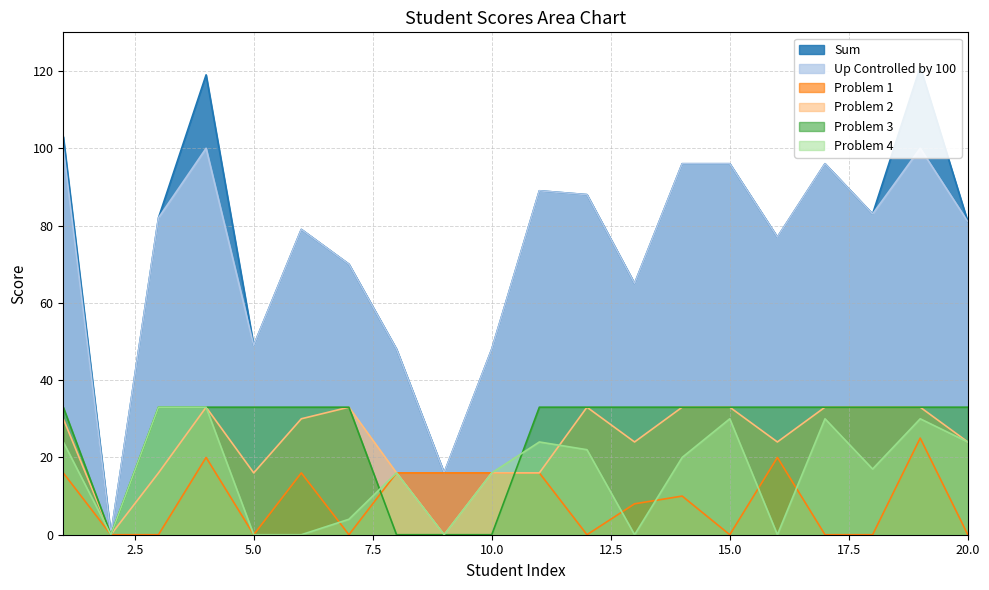

Reading left to right, extract all data points from this chart.

Sum: 1=103	2=0	3=82	4=119	5=49	6=79	7=70	8=48	9=16	10=48	11=89	12=88	13=65	14=96	15=96	16=77	17=96	18=83	19=121	20=81
Up Controlled by 100: 1=100	2=0	3=82	4=100	5=49	6=79	7=70	8=48	9=16	10=48	11=89	12=88	13=65	14=96	15=96	16=77	17=96	18=83	19=100	20=81
Problem 1: 1=16	2=0	3=0	4=20	5=0	6=16	7=0	8=16	9=16	10=16	11=16	12=0	13=8	14=10	15=0	16=20	17=0	18=0	19=25	20=0
Problem 2: 1=30	2=0	3=16	4=33	5=16	6=30	7=33	8=16	9=0	10=16	11=16	12=33	13=24	14=33	15=33	16=24	17=33	18=33	19=33	20=24
Problem 3: 1=33	2=0	3=33	4=33	5=33	6=33	7=33	8=0	9=0	10=0	11=33	12=33	13=33	14=33	15=33	16=33	17=33	18=33	19=33	20=33
Problem 4: 1=24	2=0	3=33	4=33	5=0	6=0	7=4	8=16	9=0	10=16	11=24	12=22	13=0	14=20	15=30	16=0	17=30	18=17	19=30	20=24